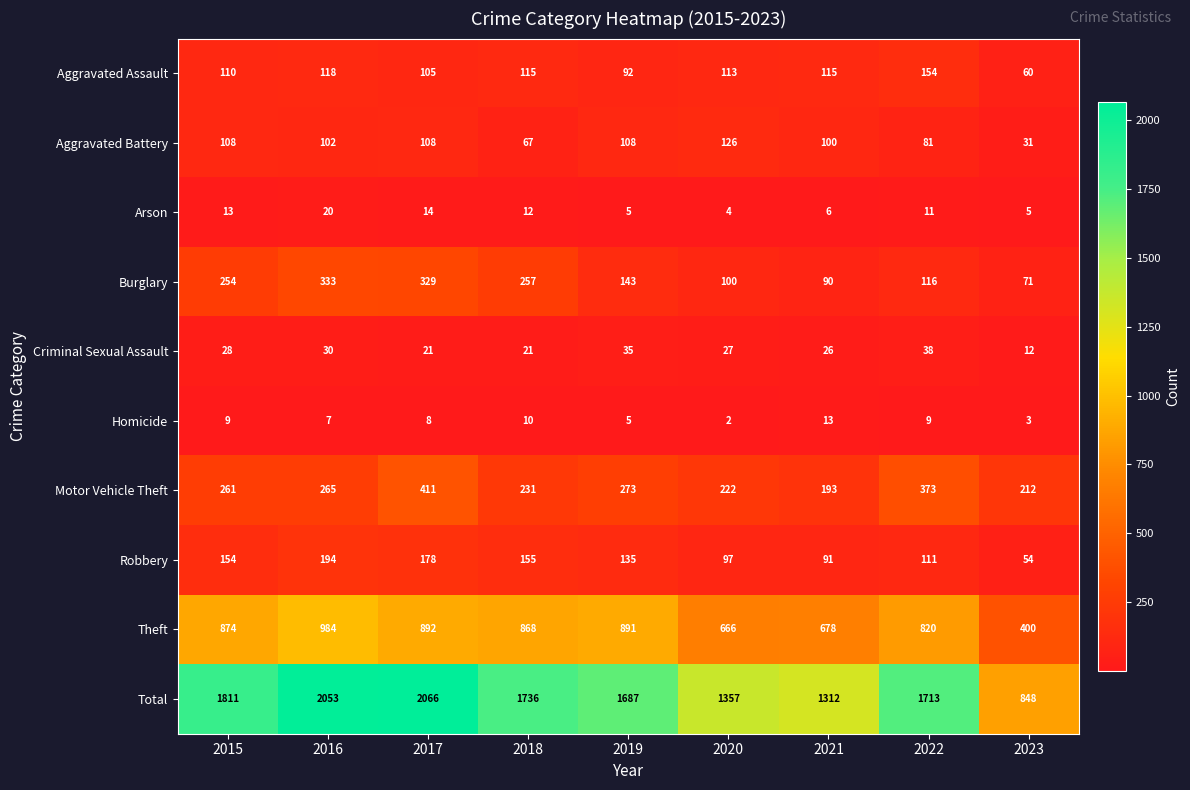

At how many categories does at least one series exceed 319?

9